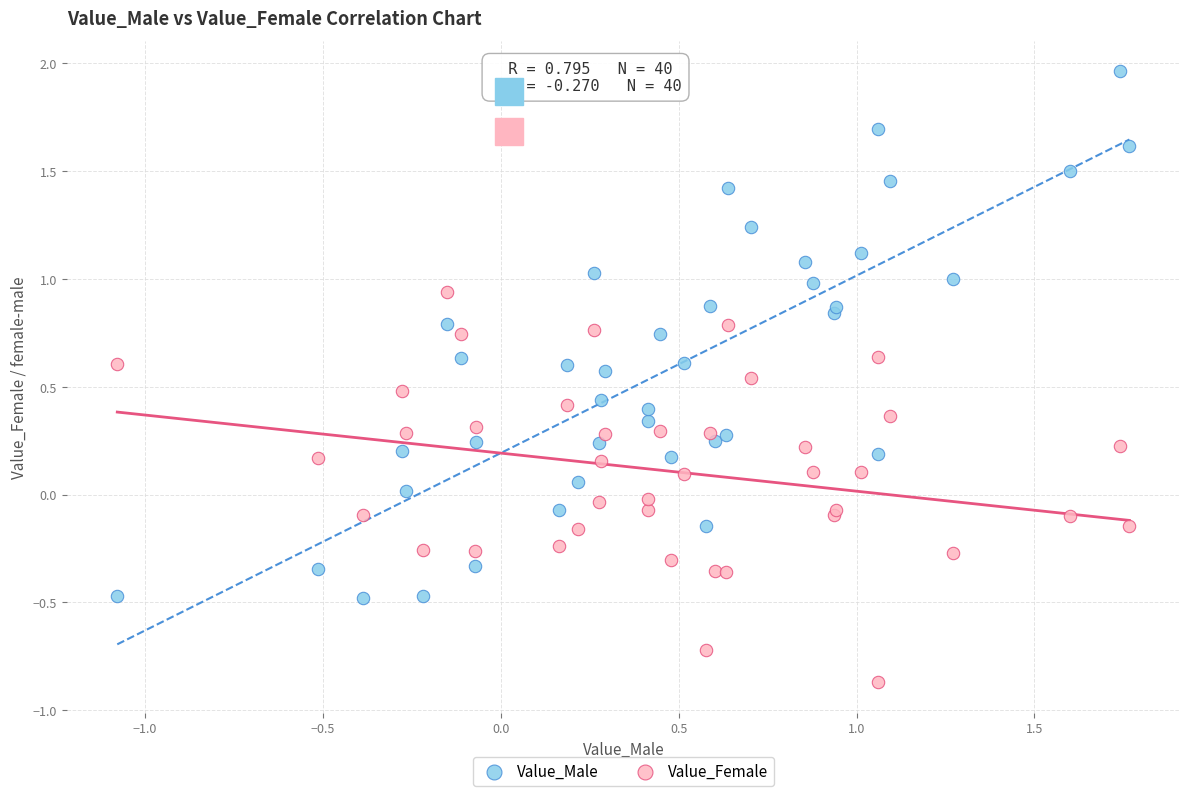

Which series contains the highest Y value?

Value_Male